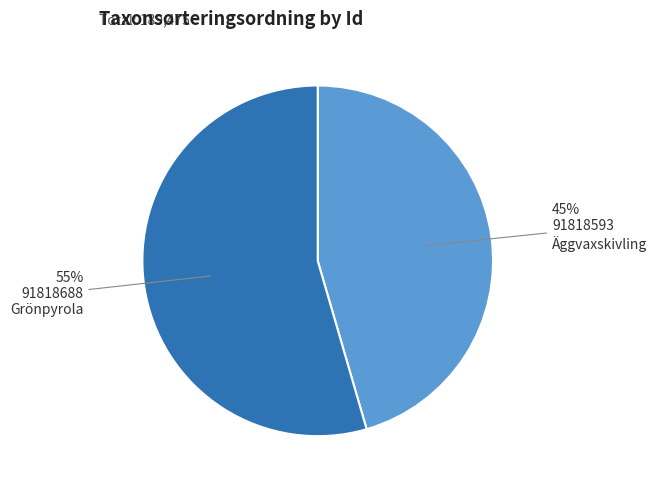

To the nearest percent, what is the average slice percentage?

50%